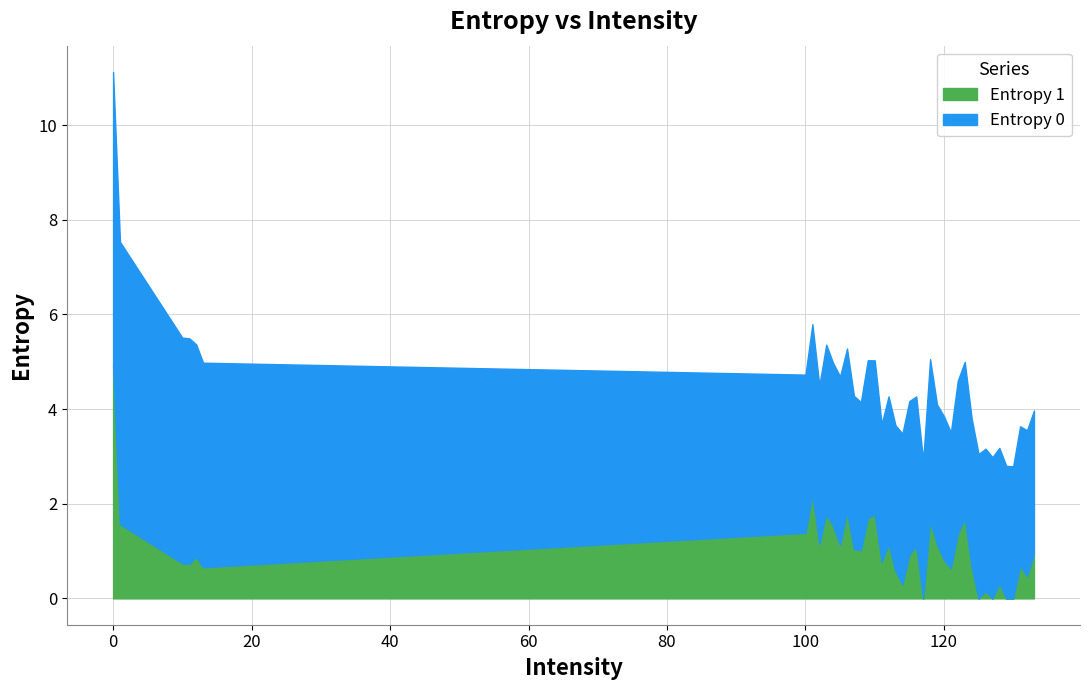

What are all the series names shown in the legend?

Entropy 1, Entropy 0